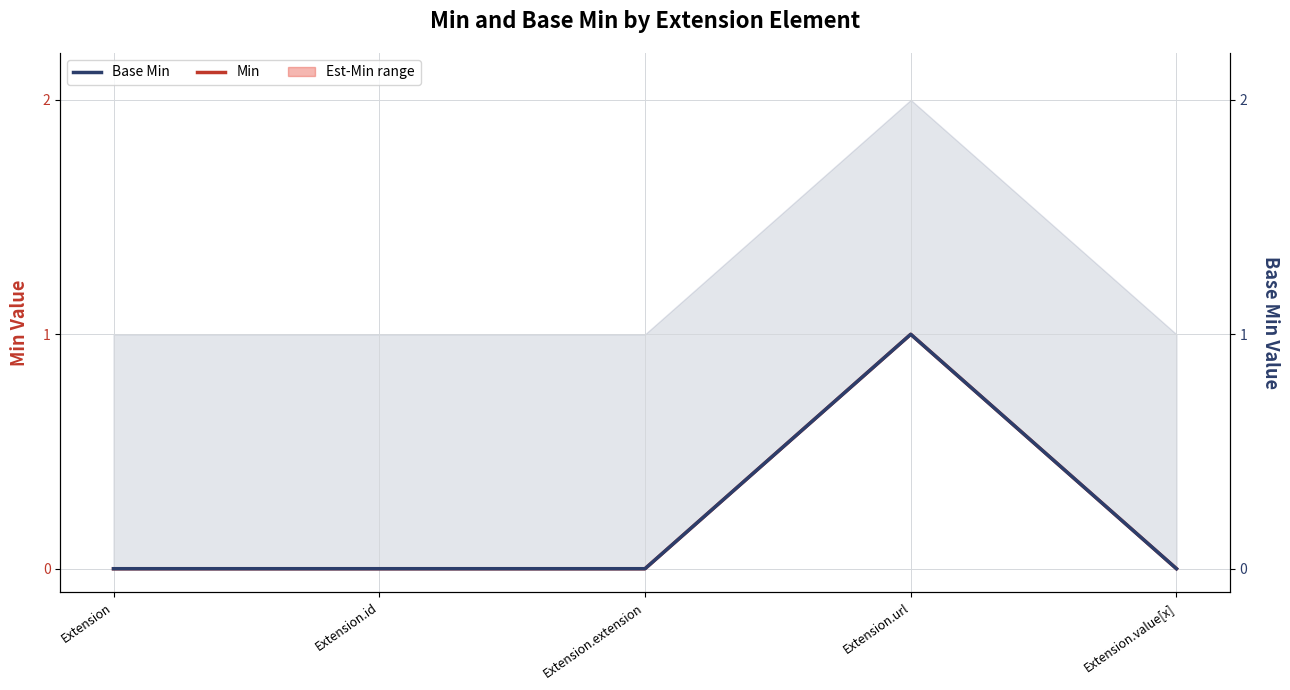

Where is the first local maximum for Base Min?

Extension.url